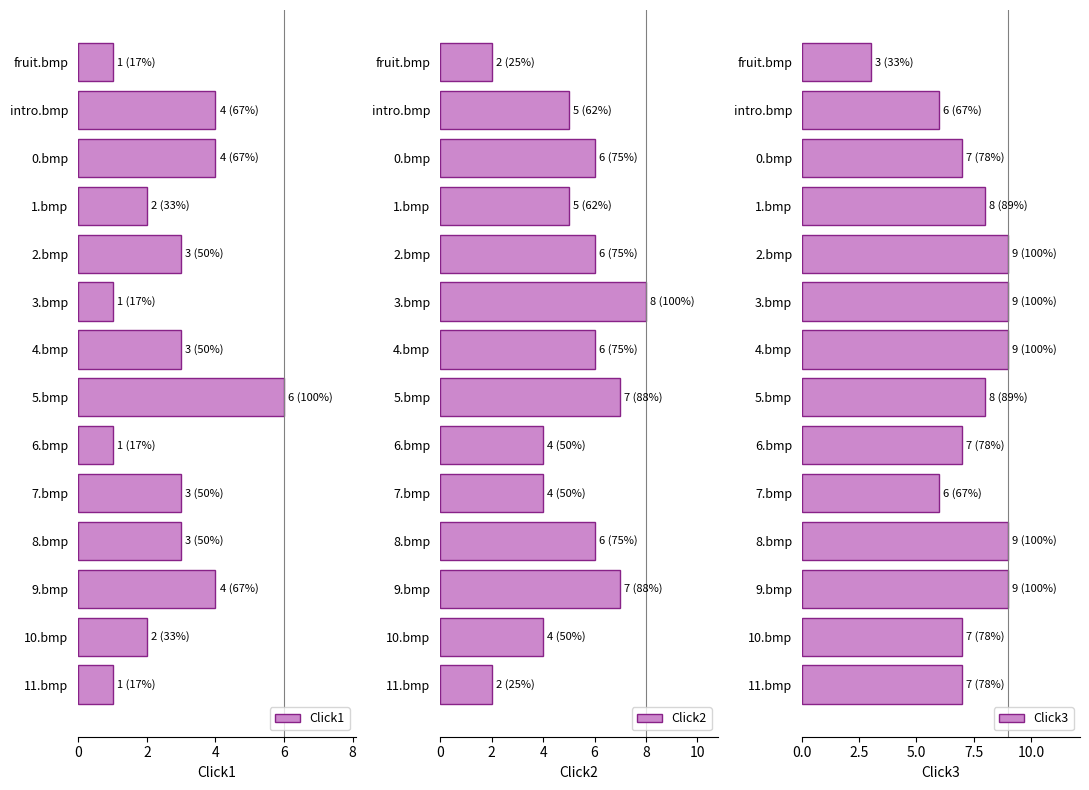

At which label does Click3 reach its minimum?

fruit.bmp